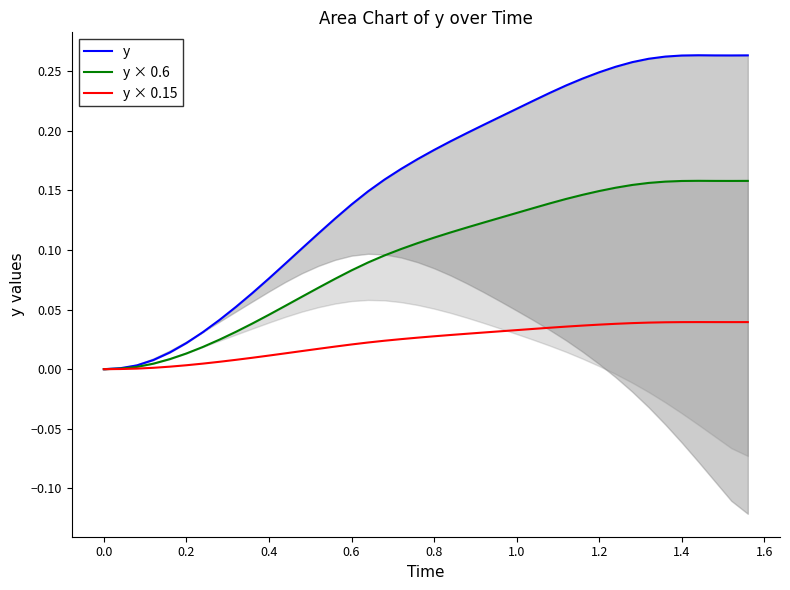

True or false: y has more than 1 interior local peaks.

False